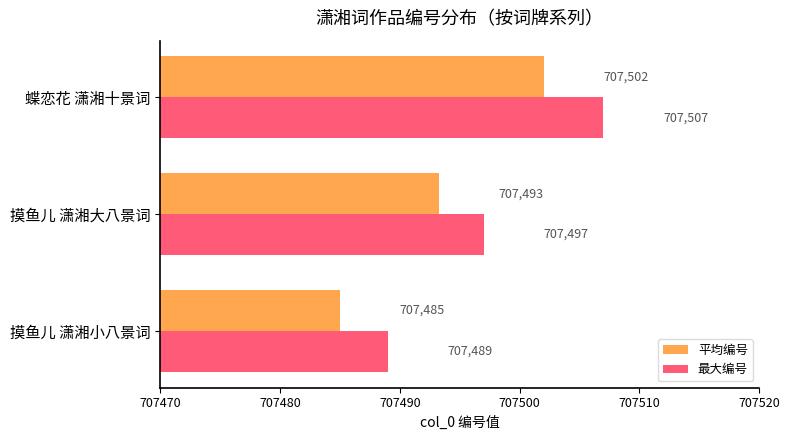

How many data points in 平均编号 are less than 707493?

1